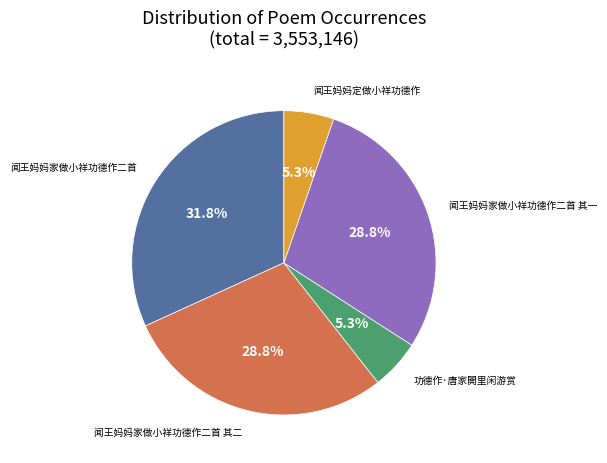

Approximately how many times larger is the value at 闻王妈妈家做小祥功德作二首 其一 compared to 闻王妈妈家做小祥功德作二首 其二?

1.0